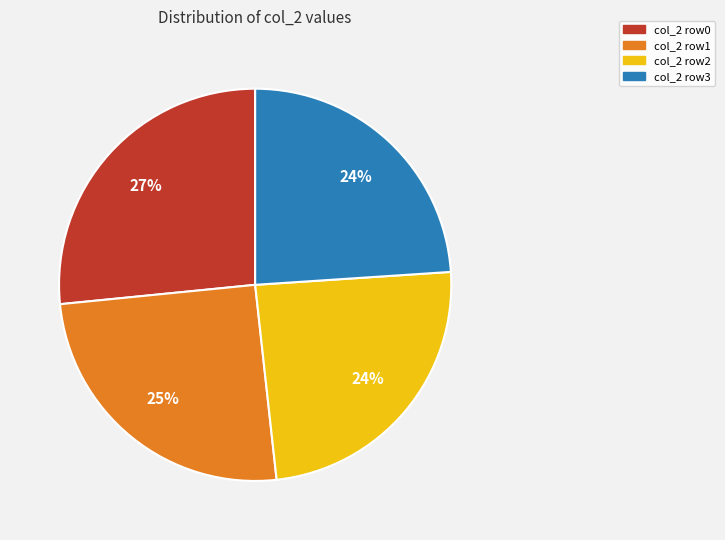

The col_2 row2 slice represents 35% of the pie. True or false?

False